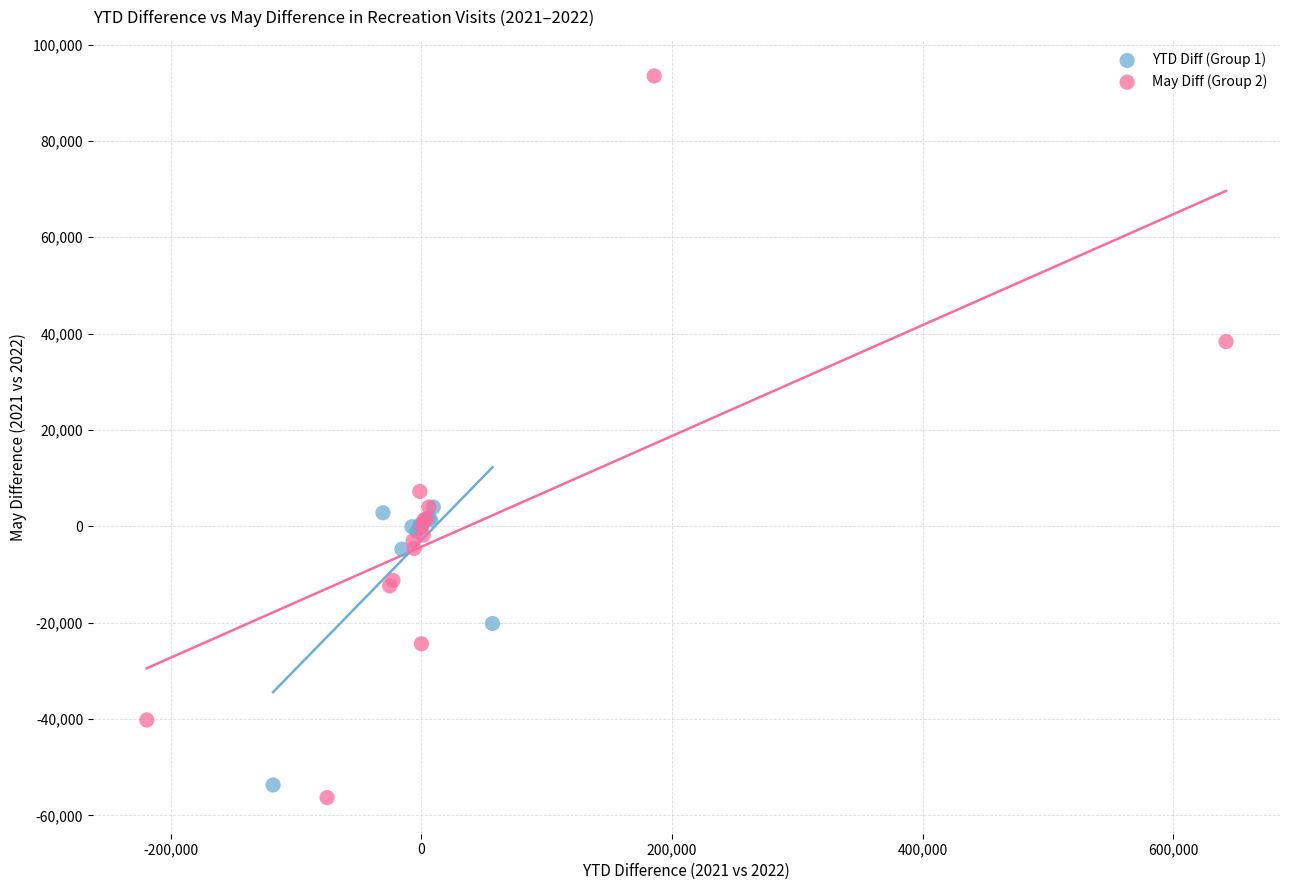

What are all the series names shown in the legend?

YTD Diff (Group 1), May Diff (Group 2)